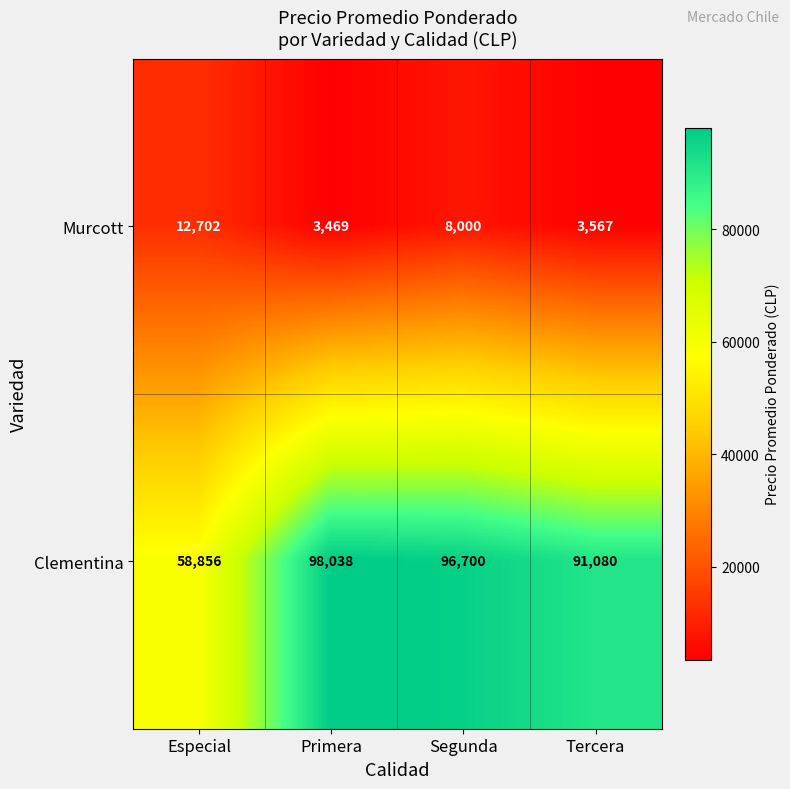

Which label corresponds to the smallest value in the chart?

Primera